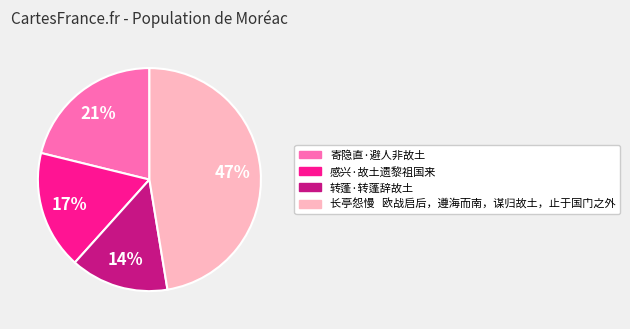

Which slice is the largest?

长亭怨慢 欧战启后，遵海而南，谋归故土，止于国门之外